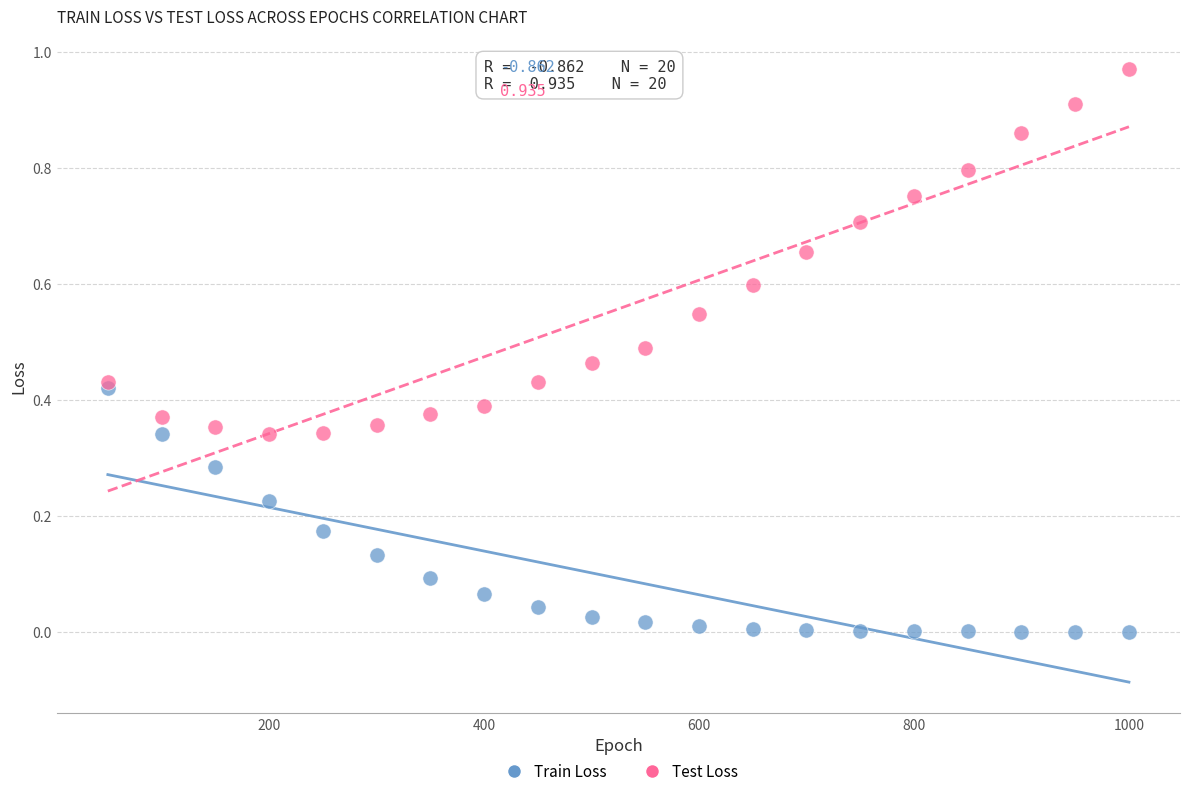

Which series contains the lowest Y value?

Train Loss